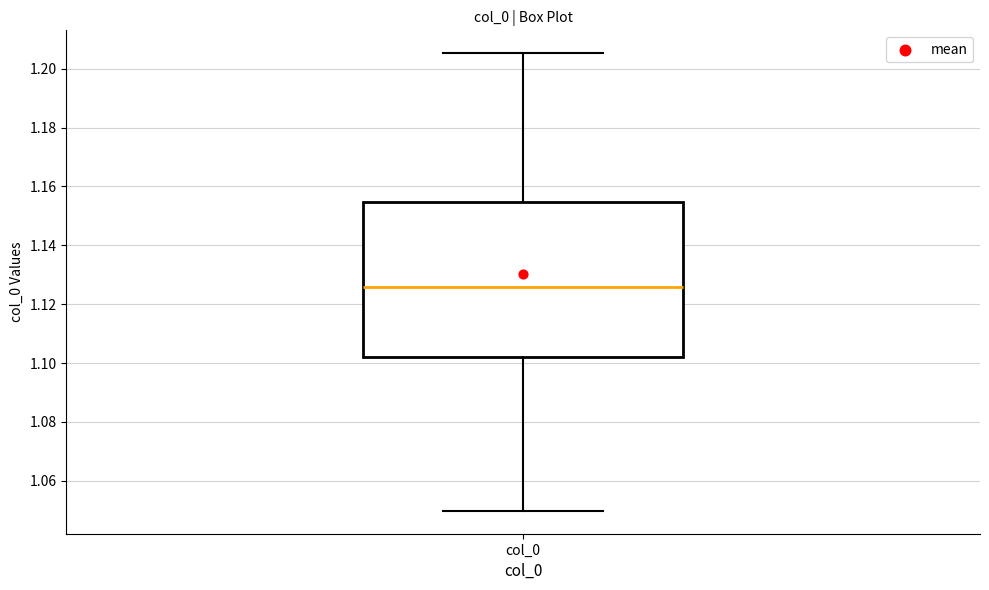

Transcribe this box plot: give where the median line is, the range the box spans, and where the two whiskers end, as read against the y-axis. The values are not printed on the chart, so give them approximately, as read against the axis.

median 1.126, box 1.102 to 1.154, whiskers 1.050 to 1.206